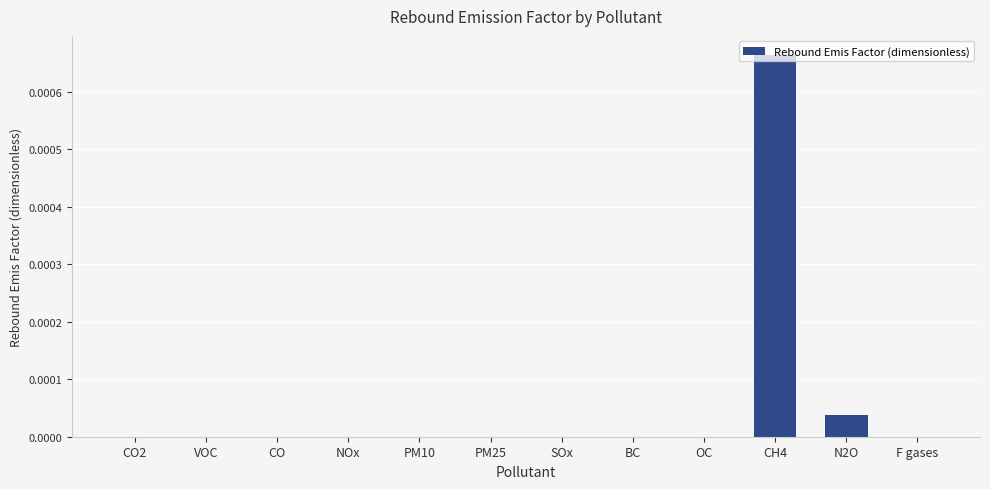

Is it true that the value at CO is 0.0?

True